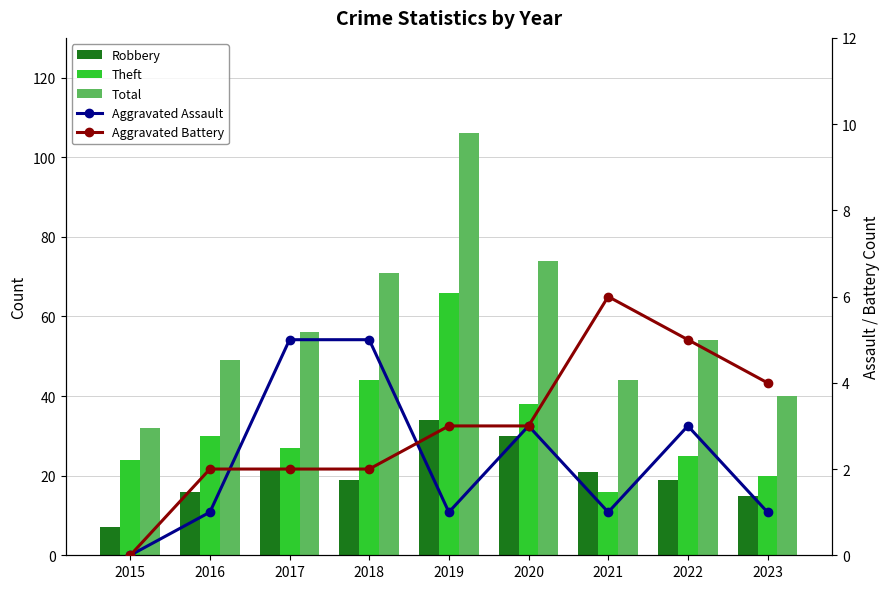

Reading left to right, extract all data points from this chart.

Robbery: 7	16	22	19	34	30	21	19	15
Theft: 24	30	27	44	66	38	16	25	20
Total: 32	49	56	71	106	74	44	54	40
Aggravated Assault: 0	1	5	5	1	3	1	3	1
Aggravated Battery: 0	2	2	2	3	3	6	5	4